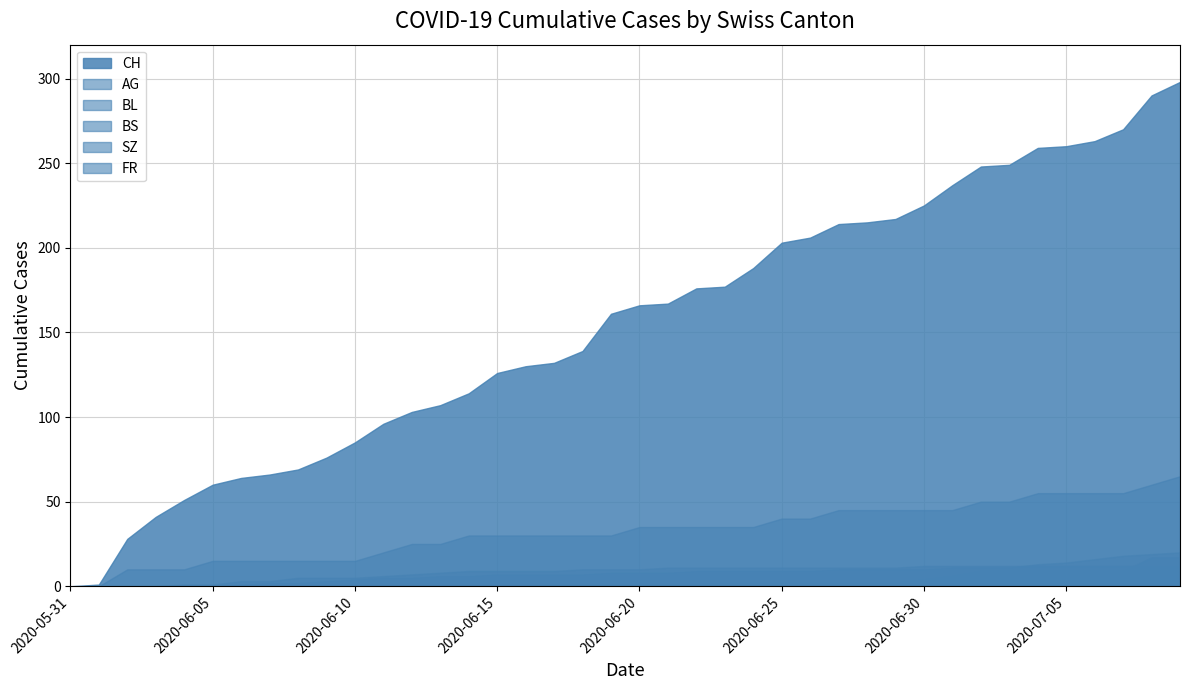

List the labels in order of AG value, smallest first.

2020-05-31, 2020-06-01, 2020-06-02, 2020-06-03, 2020-06-04, 2020-06-05, 2020-06-06, 2020-06-07, 2020-06-08, 2020-06-09, 2020-06-10, 2020-06-11, 2020-06-12, 2020-06-13, 2020-06-14, 2020-06-15, 2020-06-16, 2020-06-17, 2020-06-18, 2020-06-19, 2020-06-20, 2020-06-21, 2020-06-22, 2020-06-23, 2020-06-24, 2020-06-25, 2020-06-26, 2020-06-27, 2020-06-28, 2020-06-29, 2020-06-30, 2020-07-01, 2020-07-02, 2020-07-03, 2020-07-04, 2020-07-05, 2020-07-06, 2020-07-07, 2020-07-08, 2020-07-09